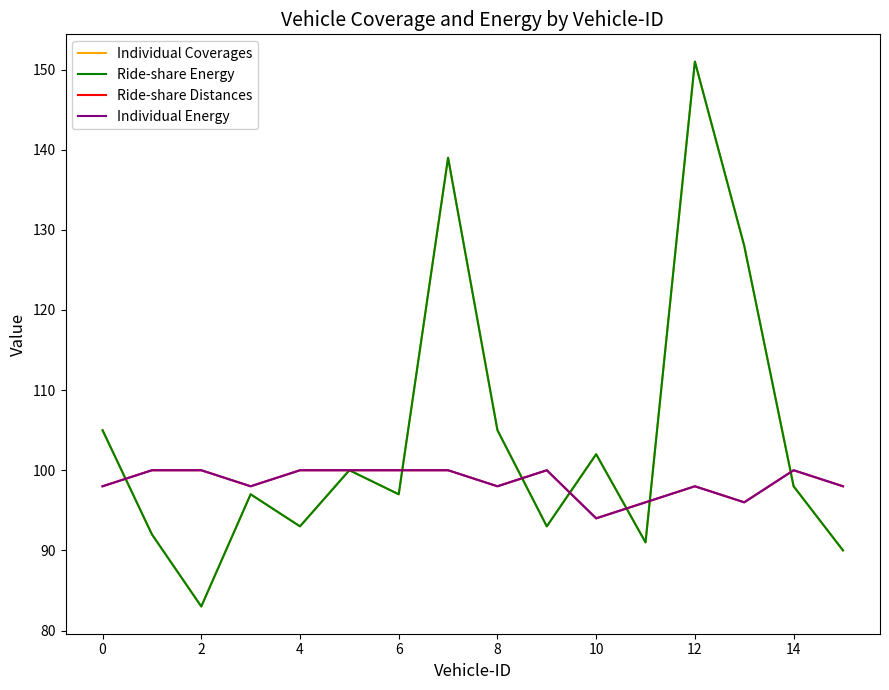

How many lines are shown in the chart?

4